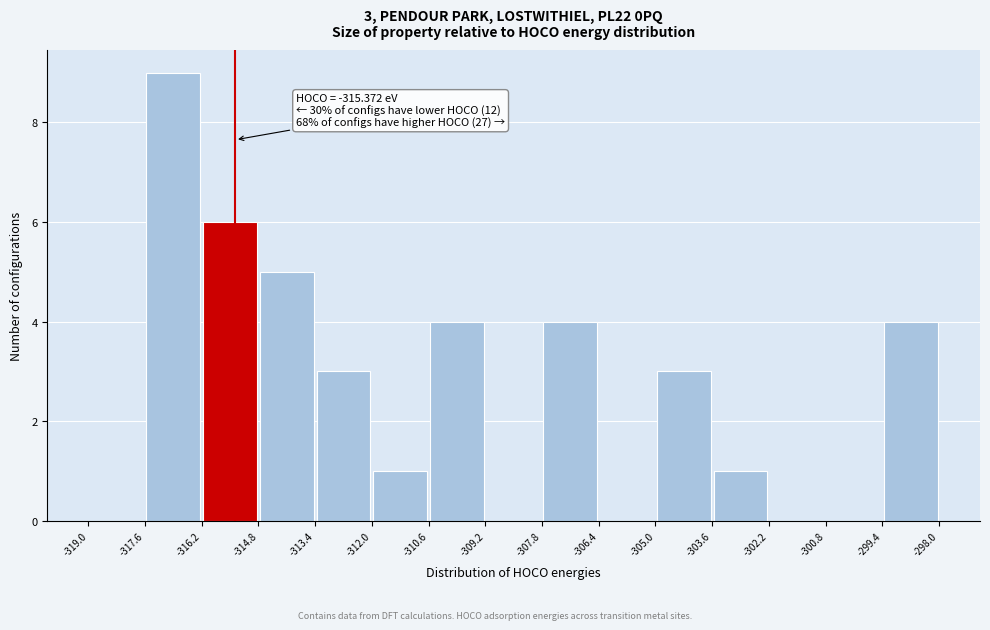

Which range on the x-axis has the tallest bar?

-317.6 to -316.2